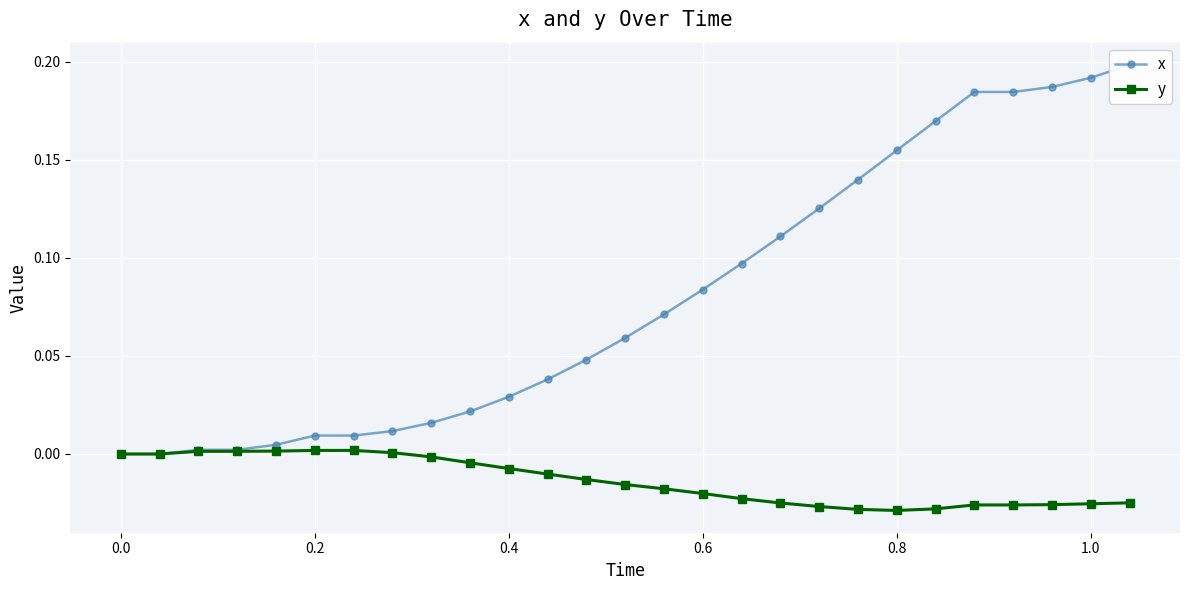

How many distinct data groups are displayed?

2